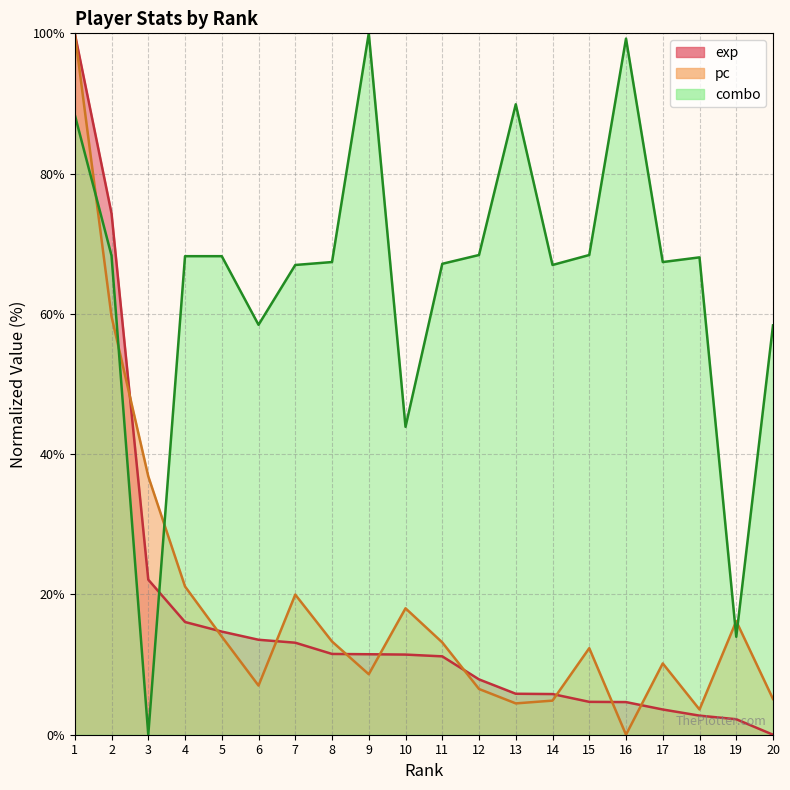

Between 2 and 14, which series saw the biggest shift?

exp